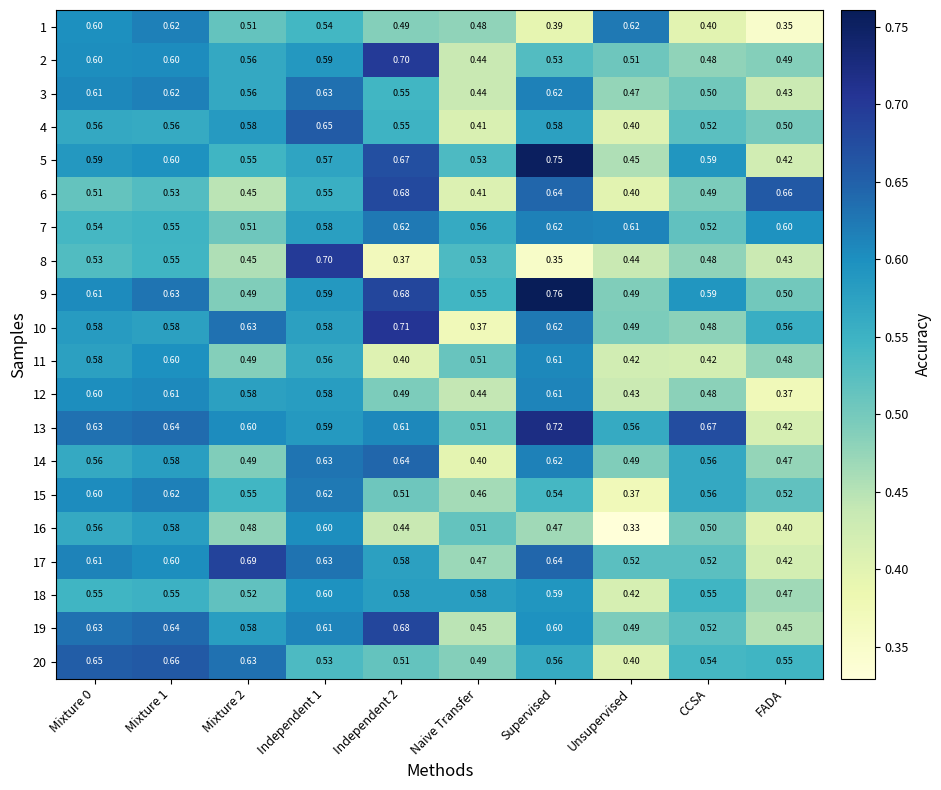

At which label is 8 closest to 0?

Supervised